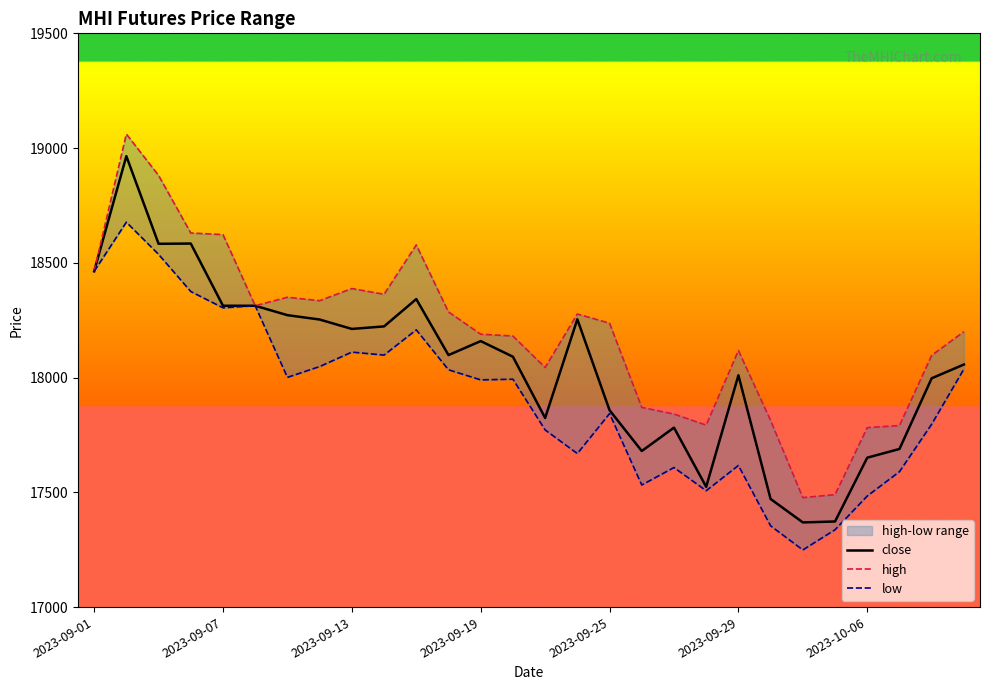

Which series has the largest total across all categories?

high